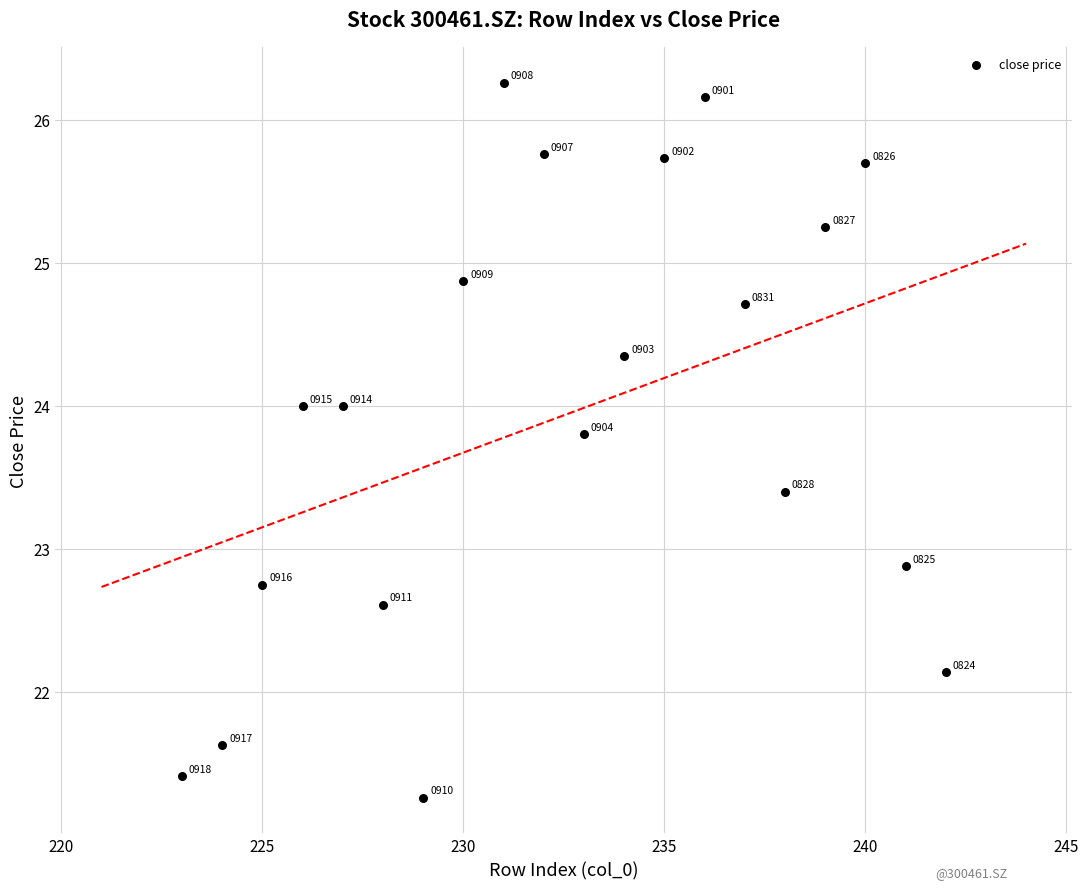

What Y value in the scatter plot is closest to 23?

22.9